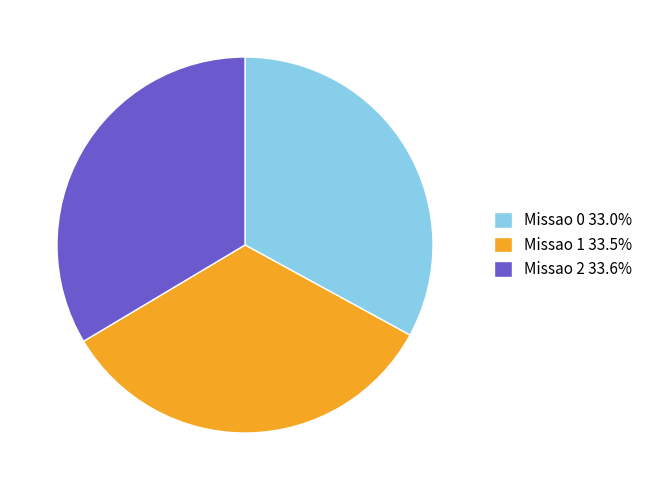

Approximately how many times larger is the value at Missao 0 33.0% compared to Missao 1 33.5%?

1.0